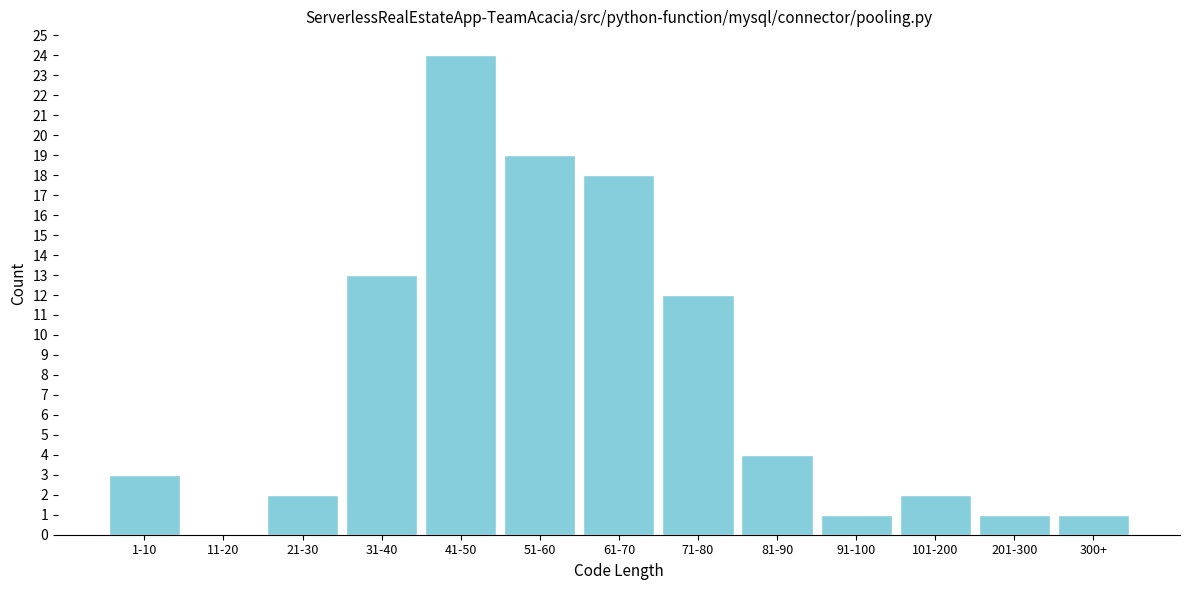

Reading right to left, what are all the values shown in this chart?

300+=1	201-300=1	101-200=2	91-100=1	81-90=4	71-80=12	61-70=18	51-60=19	41-50=24	31-40=13	21-30=2	11-20=0	1-10=3